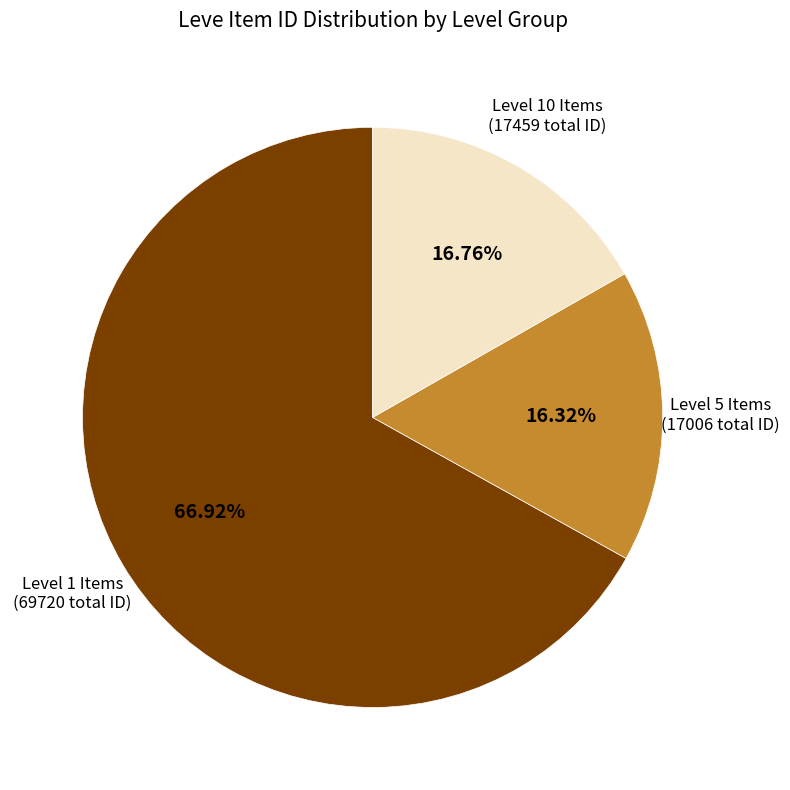

Is there any slice that represents more than half of the pie?

Yes